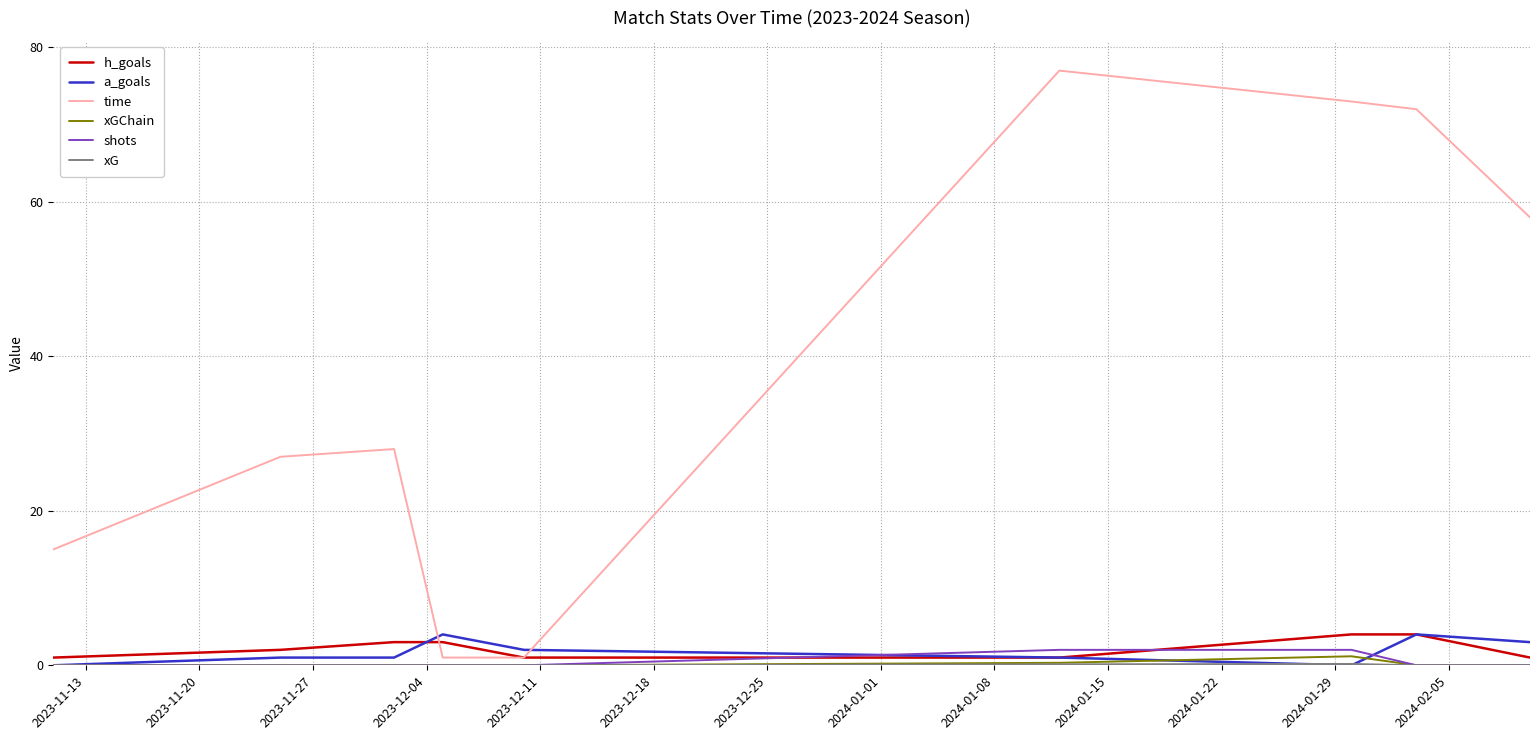

Which series has the widest spread of values?

time